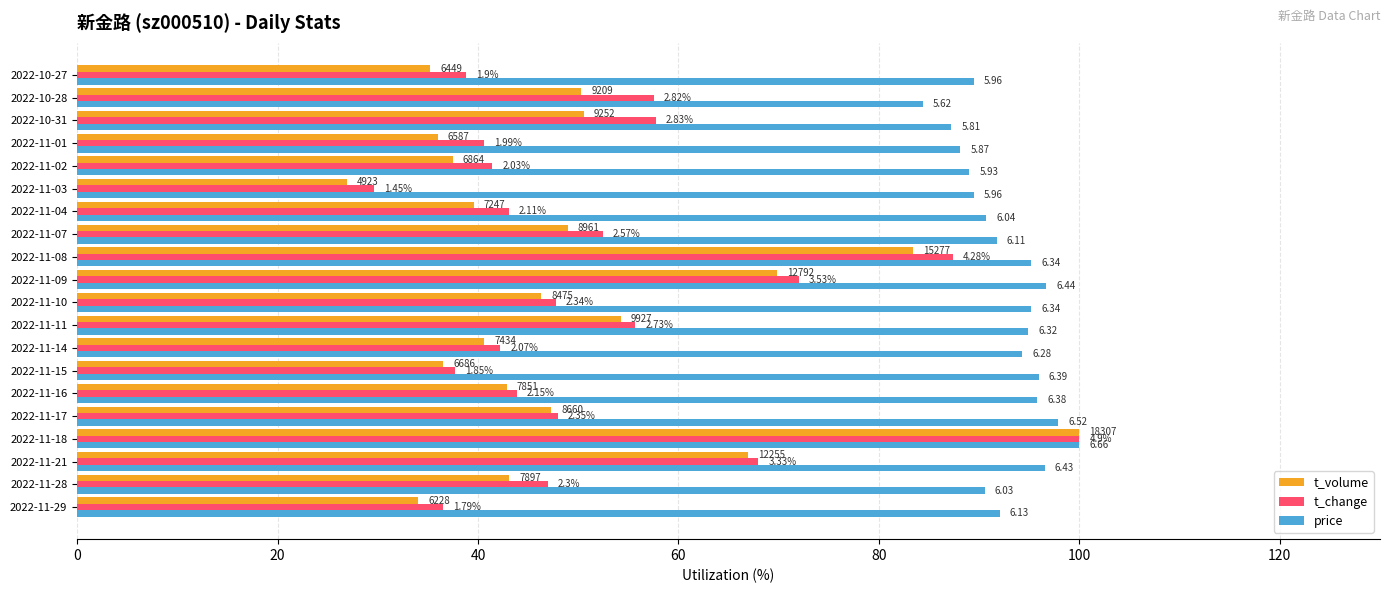

Reading left to right, list all the values displayed in this chart.

t_volume: 34.0	43.1	66.9	100.0	47.3	42.9	36.5	40.6	54.2	46.3	69.9	83.4	48.9	39.6	26.9	37.5	36.0	50.5	50.3	35.2
t_change: 36.5	46.9	68.0	100.0	48.0	43.9	37.8	42.2	55.7	47.8	72.0	87.3	52.4	43.1	29.6	41.4	40.6	57.8	57.6	38.8
price: 92.0	90.5	96.5	100.0	97.9	95.8	95.9	94.3	94.9	95.2	96.7	95.2	91.7	90.7	89.5	89.0	88.1	87.2	84.4	89.5